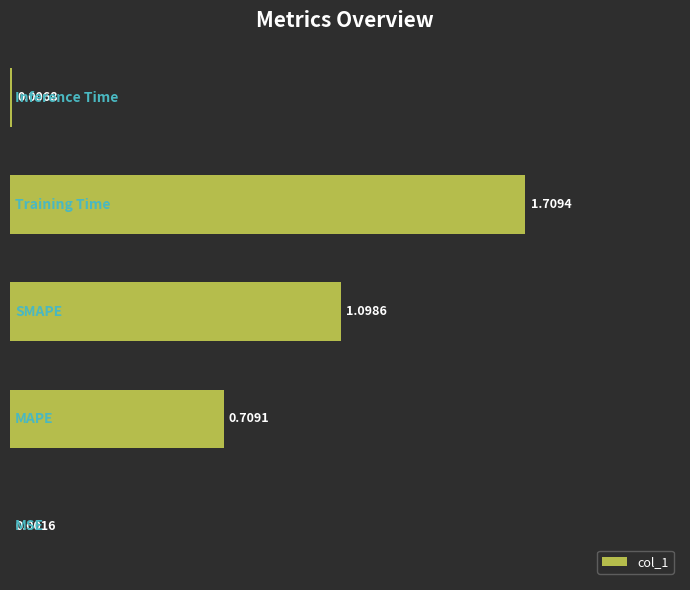

What is the sum of all values?

3.5